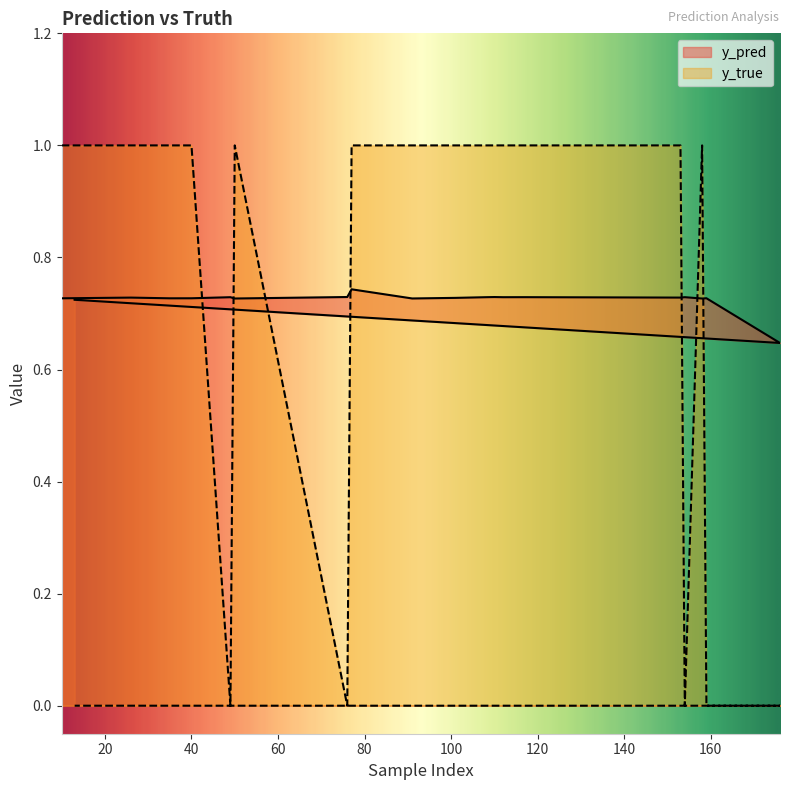

What is the difference between the y_true values at 176 and 112?

1.0